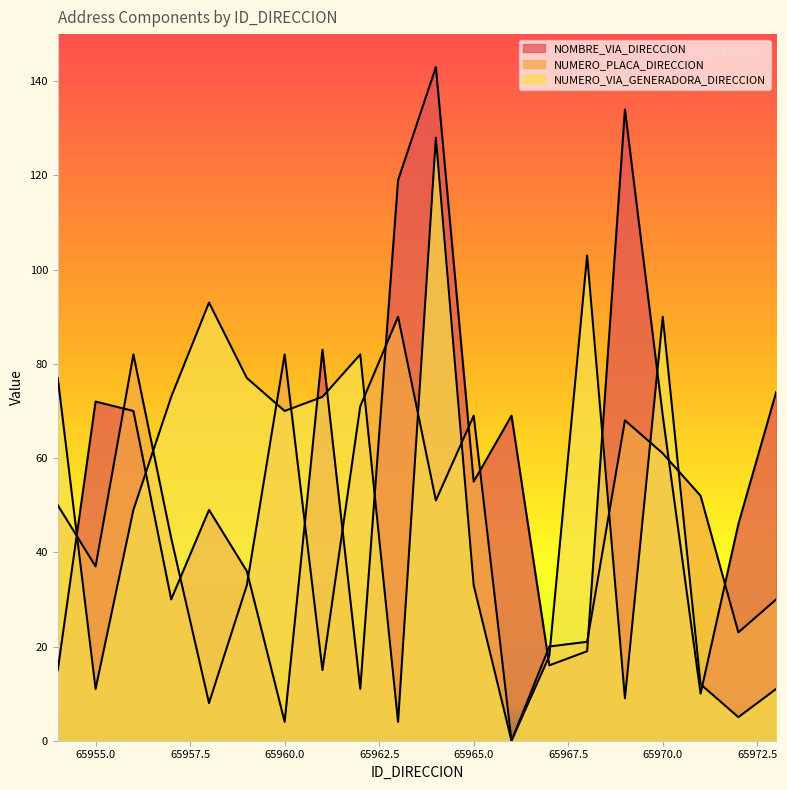

How many lines are shown in the chart?

3